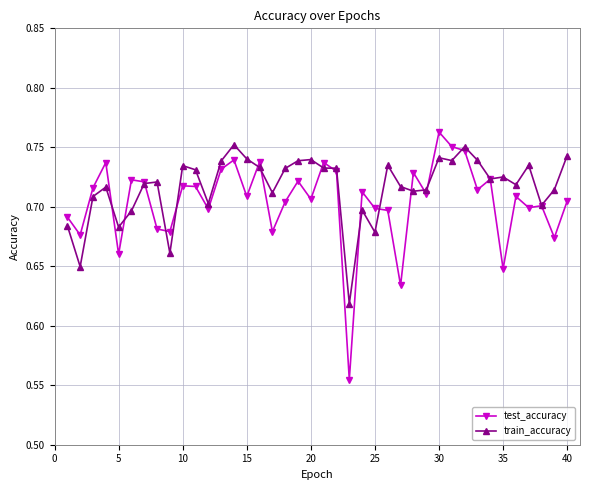

How many train_accuracy values are between 0 and 1?

40